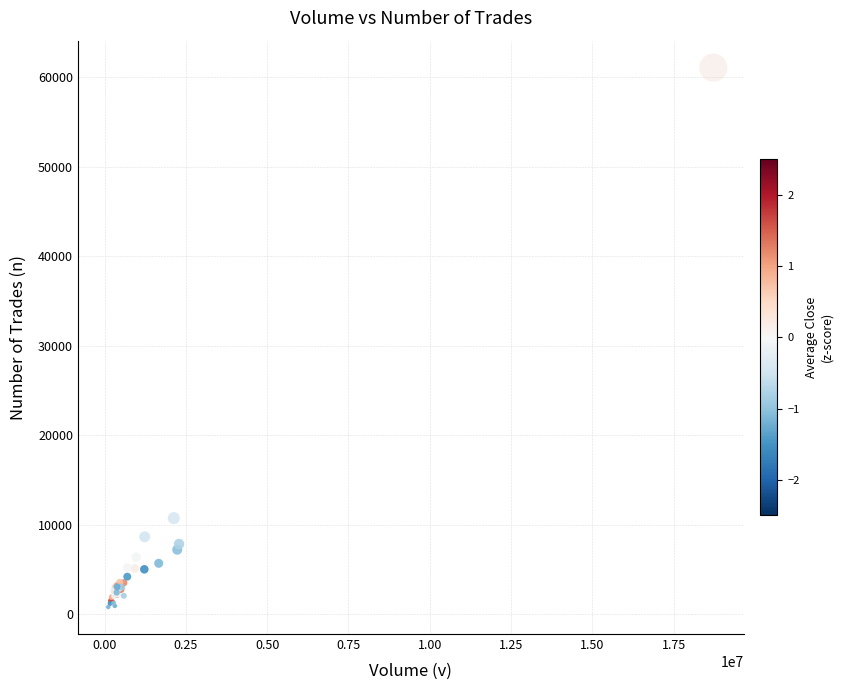

What Y value in the scatter plot is closest to 30945?

10743